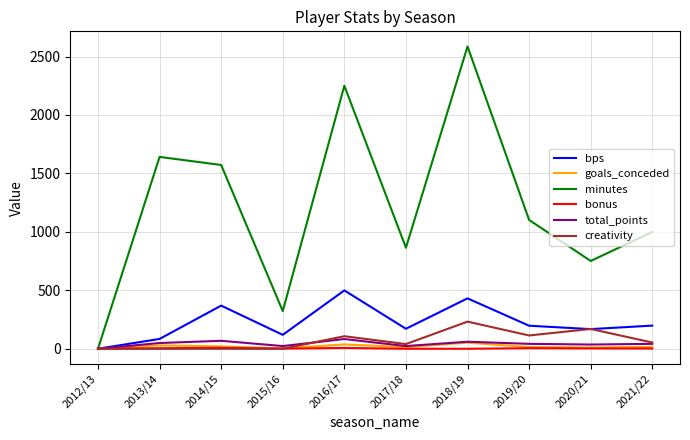

At which category is the sum across all series the highest?

2018/19